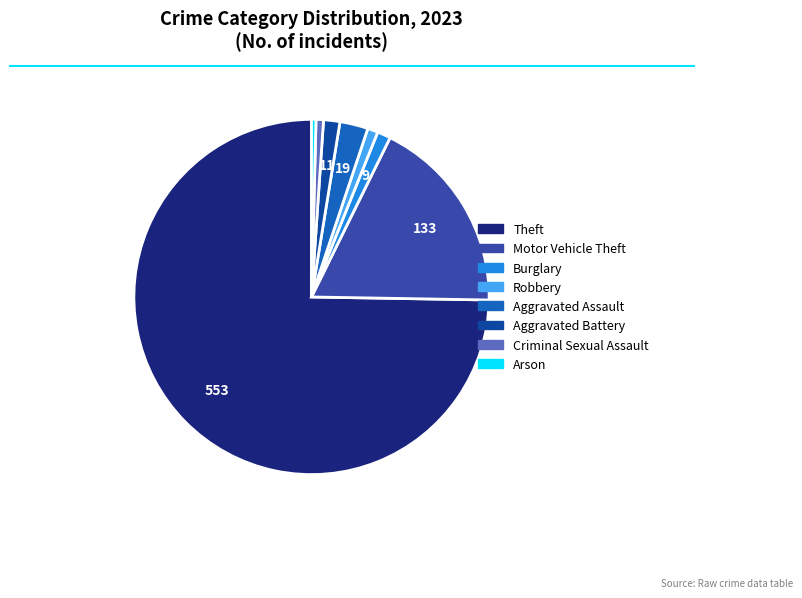

Is there any slice that represents more than half of the pie?

Yes